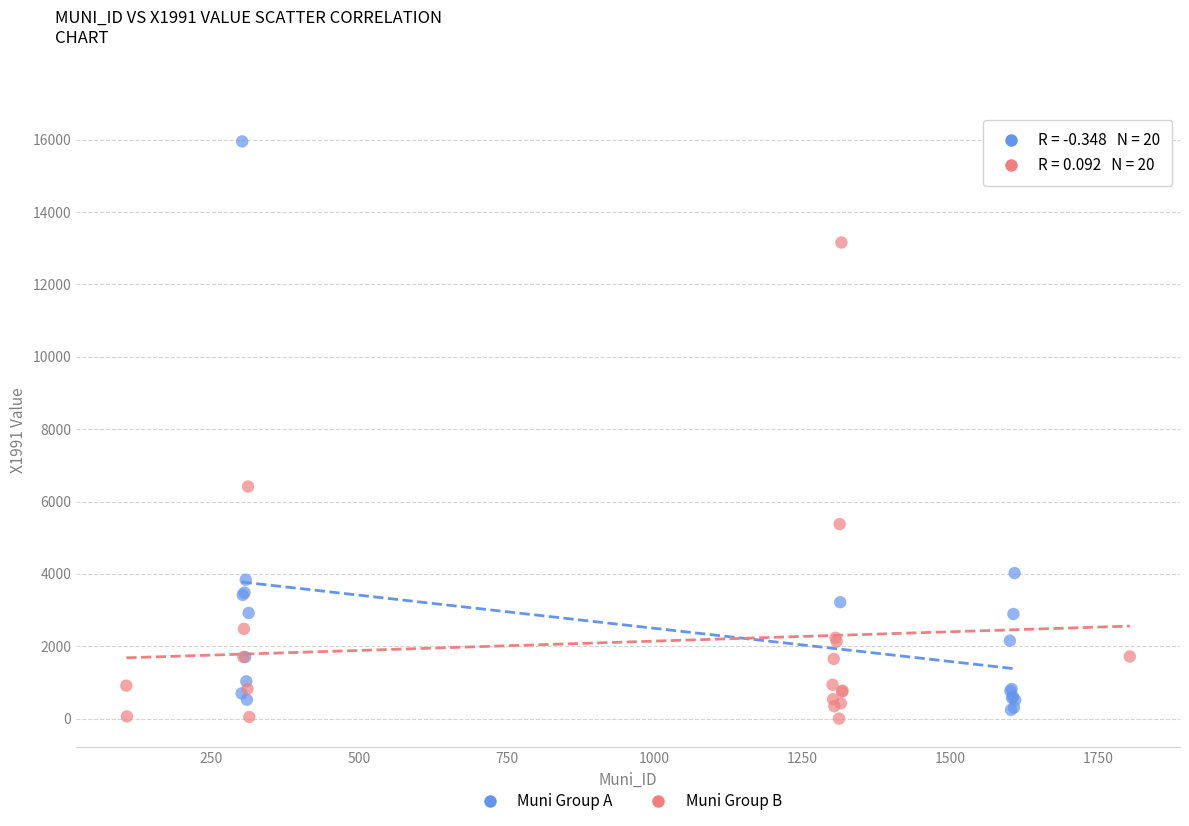

Which series reaches the minimum Y coordinate?

Muni Group B